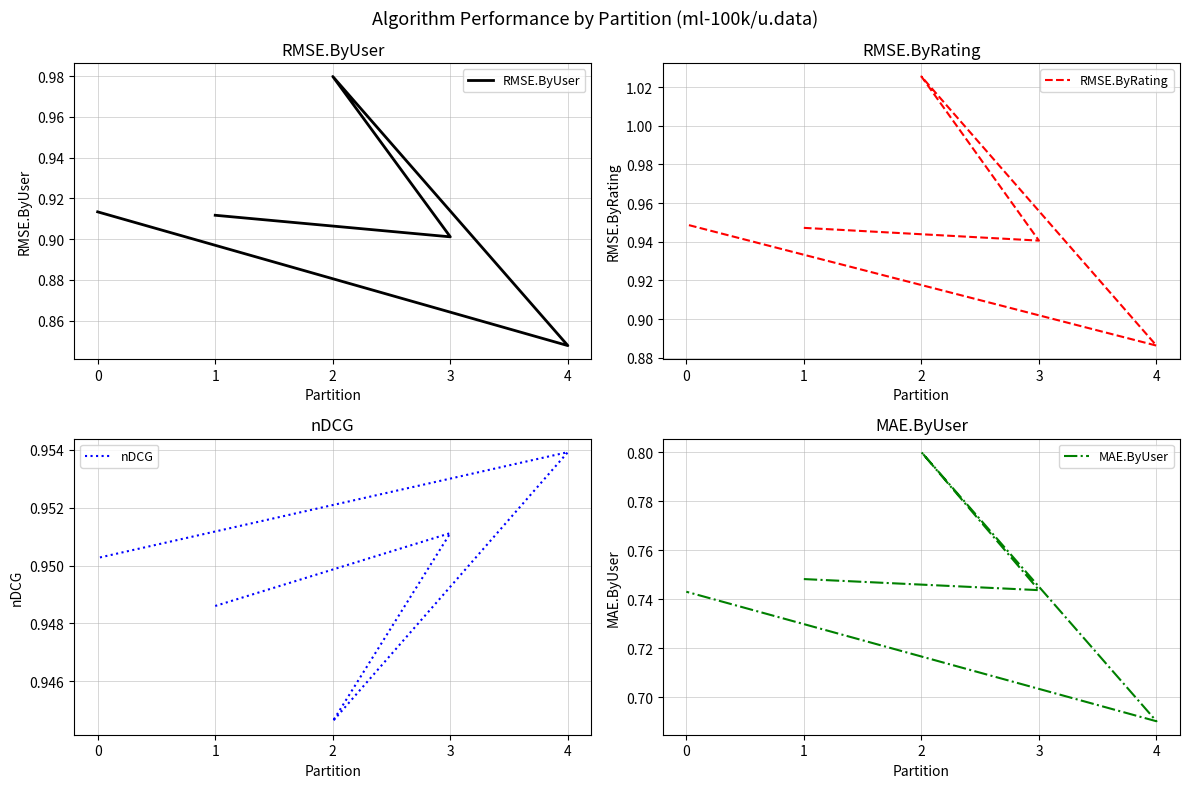

Which series has the largest total across all categories?

nDCG